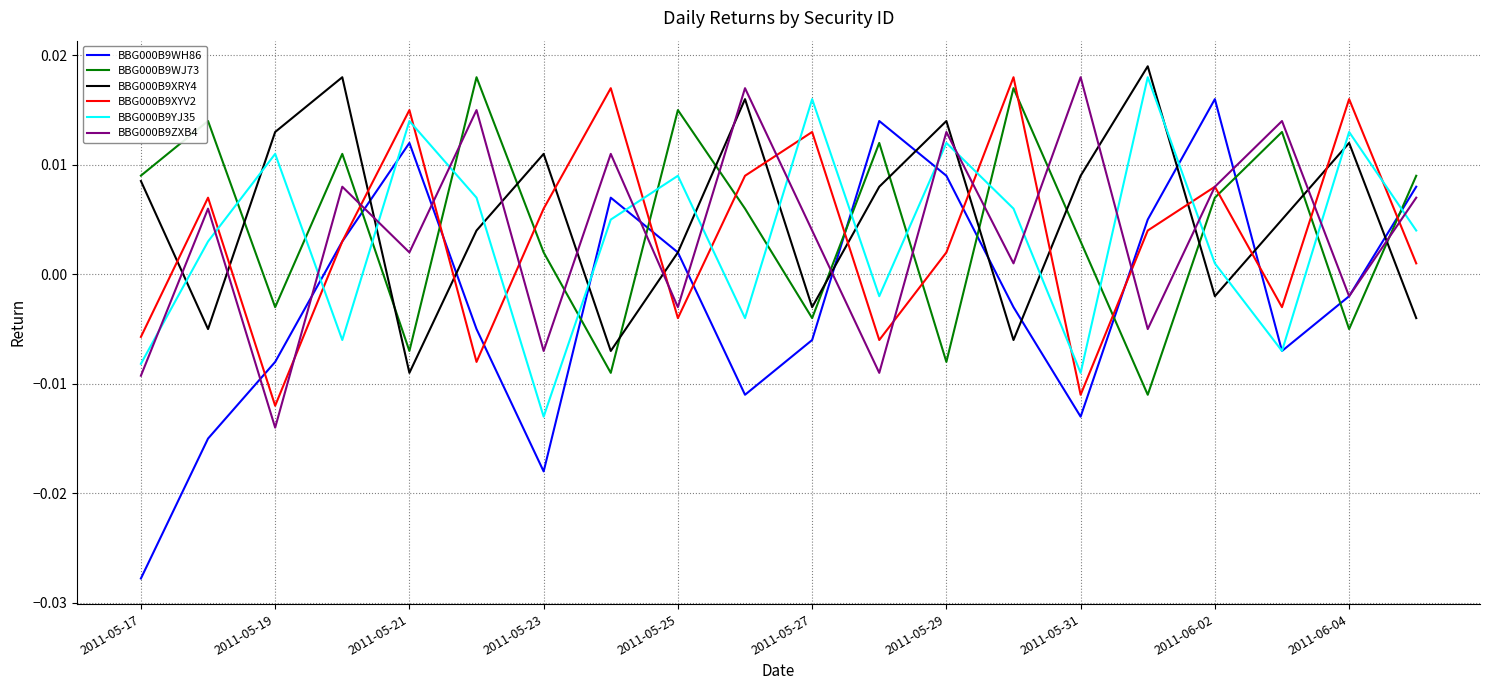

How many lines are shown in the chart?

6